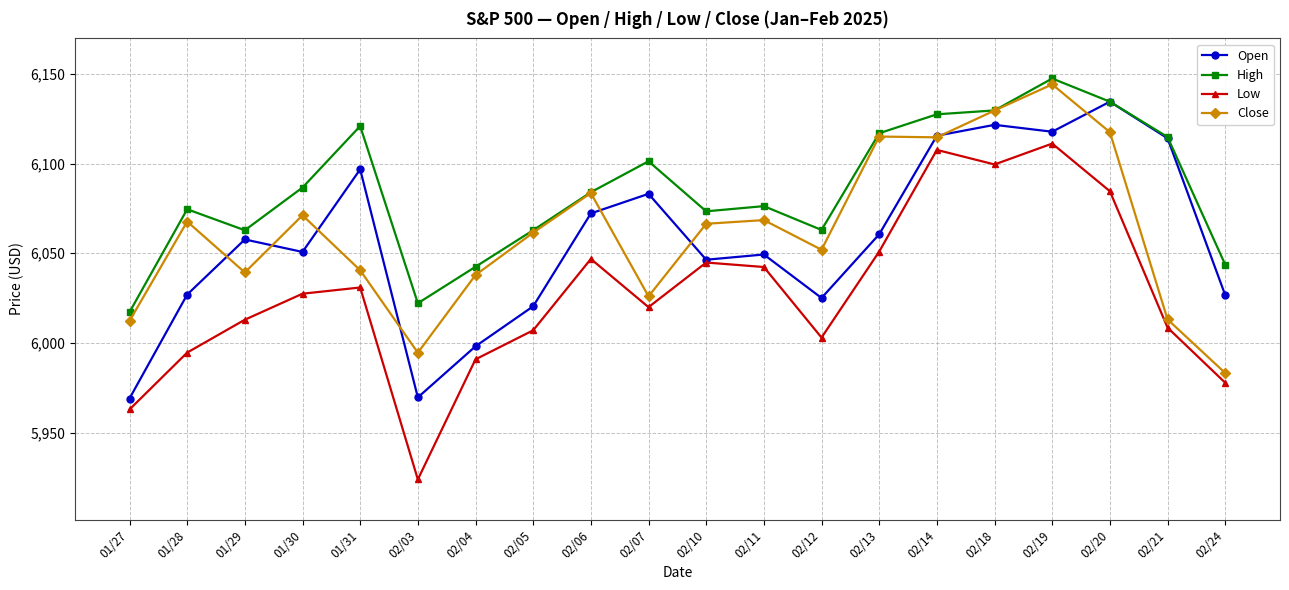

Count the number of categories in the chart.

20